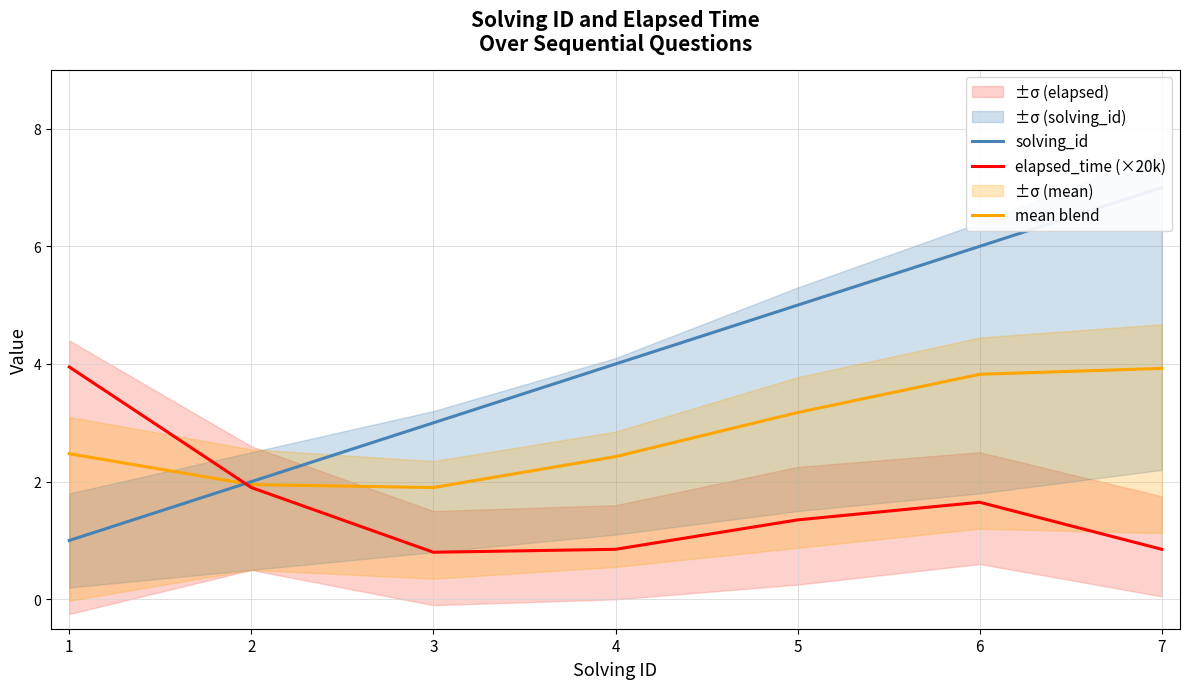

At which label is mean blend closest to 2?

2